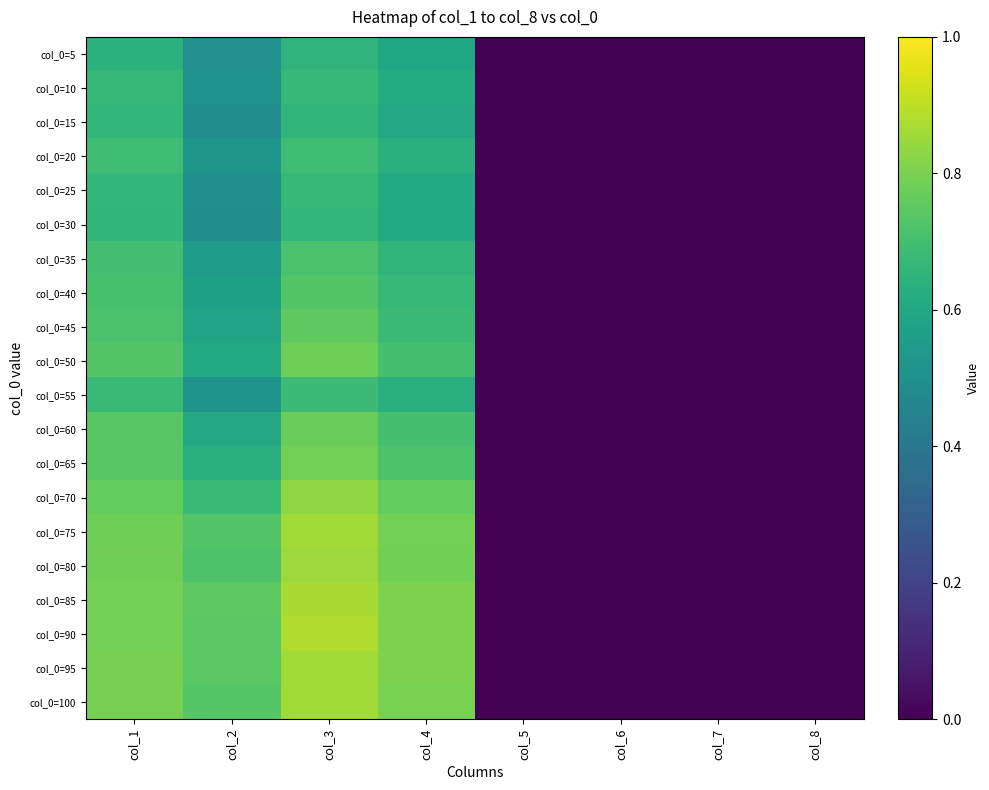

Reading left to right, extract all data points from this chart.

col_0=5: col_1=0.6	col_2=0.5	col_3=0.7	col_4=0.6	col_5=0.0	col_6=0.0	col_7=0.0	col_8=0.0
col_0=10: col_1=0.7	col_2=0.5	col_3=0.7	col_4=0.6	col_5=0.0	col_6=0.0	col_7=0.0	col_8=0.0
col_0=15: col_1=0.7	col_2=0.5	col_3=0.7	col_4=0.6	col_5=0.0	col_6=0.0	col_7=0.0	col_8=0.0
col_0=20: col_1=0.7	col_2=0.5	col_3=0.7	col_4=0.6	col_5=0.0	col_6=0.0	col_7=0.0	col_8=0.0
col_0=25: col_1=0.7	col_2=0.5	col_3=0.7	col_4=0.6	col_5=0.0	col_6=0.0	col_7=0.0	col_8=0.0
col_0=30: col_1=0.7	col_2=0.5	col_3=0.7	col_4=0.6	col_5=0.0	col_6=0.0	col_7=0.0	col_8=0.0
col_0=35: col_1=0.7	col_2=0.6	col_3=0.7	col_4=0.7	col_5=0.0	col_6=0.0	col_7=0.0	col_8=0.0
col_0=40: col_1=0.7	col_2=0.6	col_3=0.7	col_4=0.7	col_5=0.0	col_6=0.0	col_7=0.0	col_8=0.0
col_0=45: col_1=0.7	col_2=0.6	col_3=0.8	col_4=0.7	col_5=0.0	col_6=0.0	col_7=0.0	col_8=0.0
col_0=50: col_1=0.7	col_2=0.6	col_3=0.8	col_4=0.7	col_5=0.0	col_6=0.0	col_7=0.0	col_8=0.0
col_0=55: col_1=0.7	col_2=0.5	col_3=0.7	col_4=0.6	col_5=0.0	col_6=0.0	col_7=0.0	col_8=0.0
col_0=60: col_1=0.7	col_2=0.6	col_3=0.8	col_4=0.7	col_5=0.0	col_6=0.0	col_7=0.0	col_8=0.0
col_0=65: col_1=0.7	col_2=0.6	col_3=0.8	col_4=0.7	col_5=0.0	col_6=0.0	col_7=0.0	col_8=0.0
col_0=70: col_1=0.8	col_2=0.7	col_3=0.8	col_4=0.8	col_5=0.0	col_6=0.0	col_7=0.0	col_8=0.0
col_0=75: col_1=0.8	col_2=0.7	col_3=0.9	col_4=0.8	col_5=0.0	col_6=0.0	col_7=0.0	col_8=0.0
col_0=80: col_1=0.8	col_2=0.7	col_3=0.9	col_4=0.8	col_5=0.0	col_6=0.0	col_7=0.0	col_8=0.0
col_0=85: col_1=0.8	col_2=0.8	col_3=0.9	col_4=0.8	col_5=0.0	col_6=0.0	col_7=0.0	col_8=0.0
col_0=90: col_1=0.8	col_2=0.7	col_3=0.9	col_4=0.8	col_5=0.0	col_6=0.0	col_7=0.0	col_8=0.0
col_0=95: col_1=0.8	col_2=0.7	col_3=0.9	col_4=0.8	col_5=0.0	col_6=0.0	col_7=0.0	col_8=0.0
col_0=100: col_1=0.8	col_2=0.7	col_3=0.9	col_4=0.8	col_5=0.0	col_6=0.0	col_7=0.0	col_8=0.0